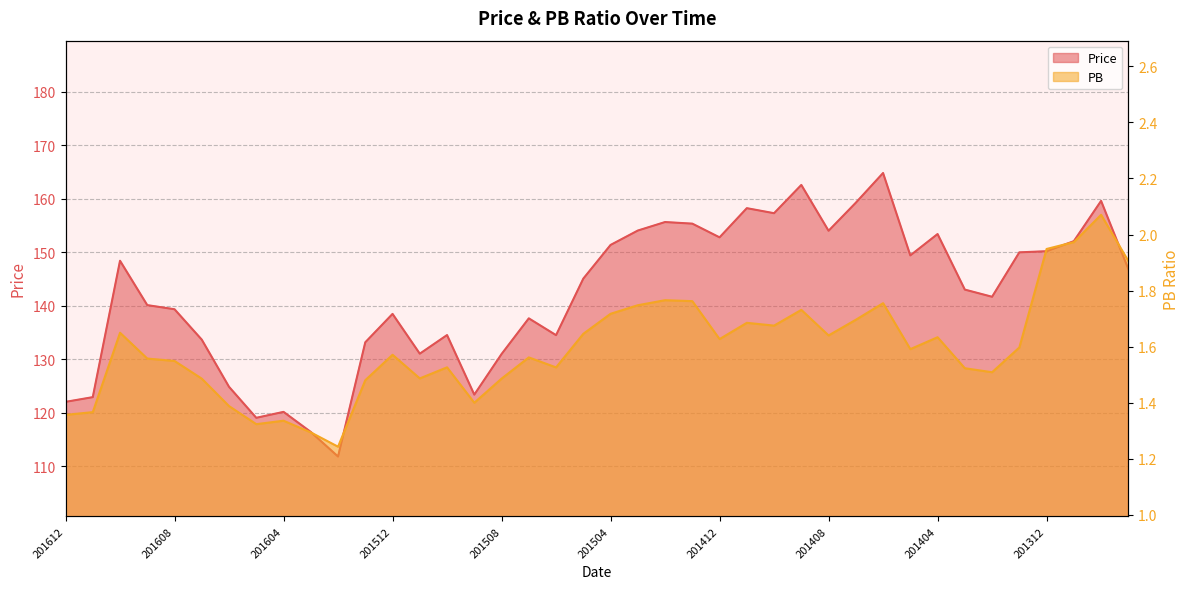

At how many categories does at least one series exceed 17?

40